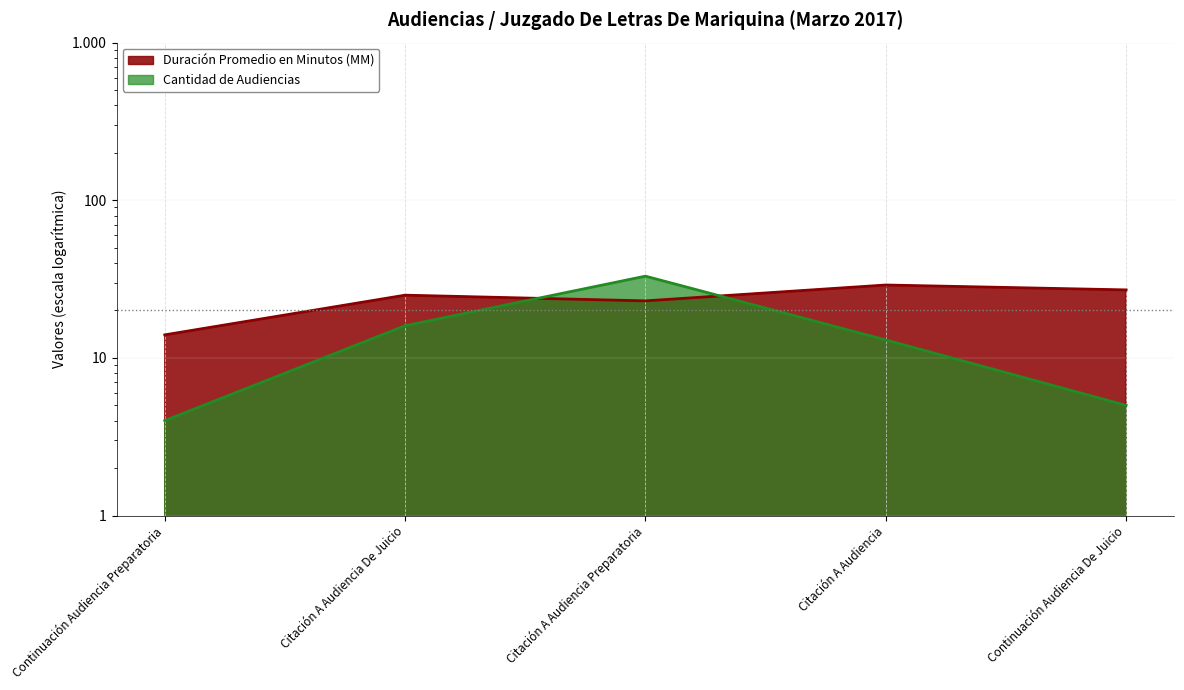

At which category does Duración Promedio en Minutos (MM) reach its first local peak?

Citación A Audiencia De Juicio